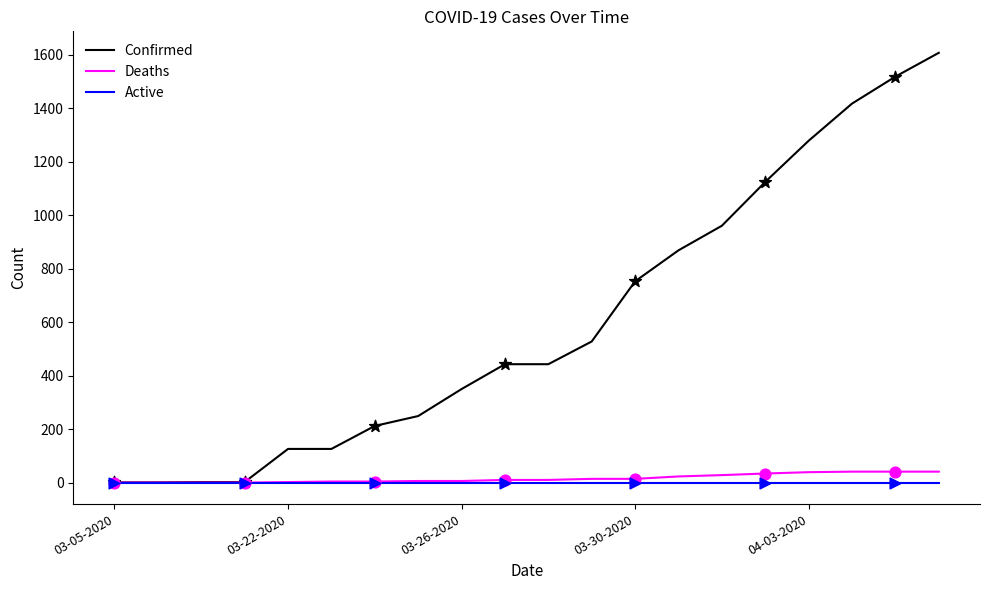

Which series has the largest range (max minus min)?

Confirmed